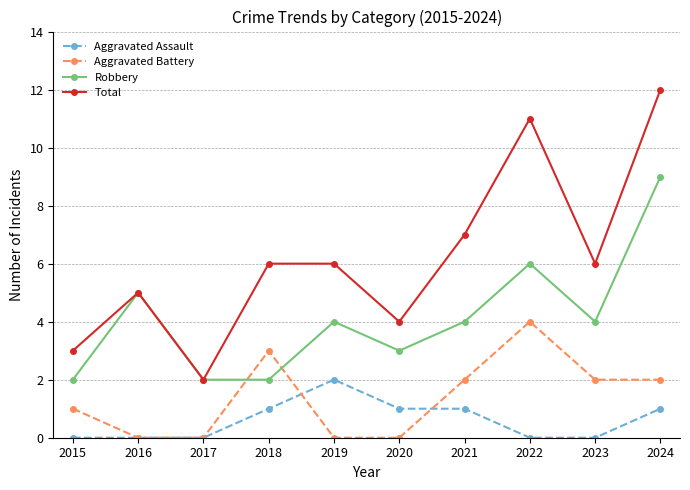

Which series has the largest range (max minus min)?

Total